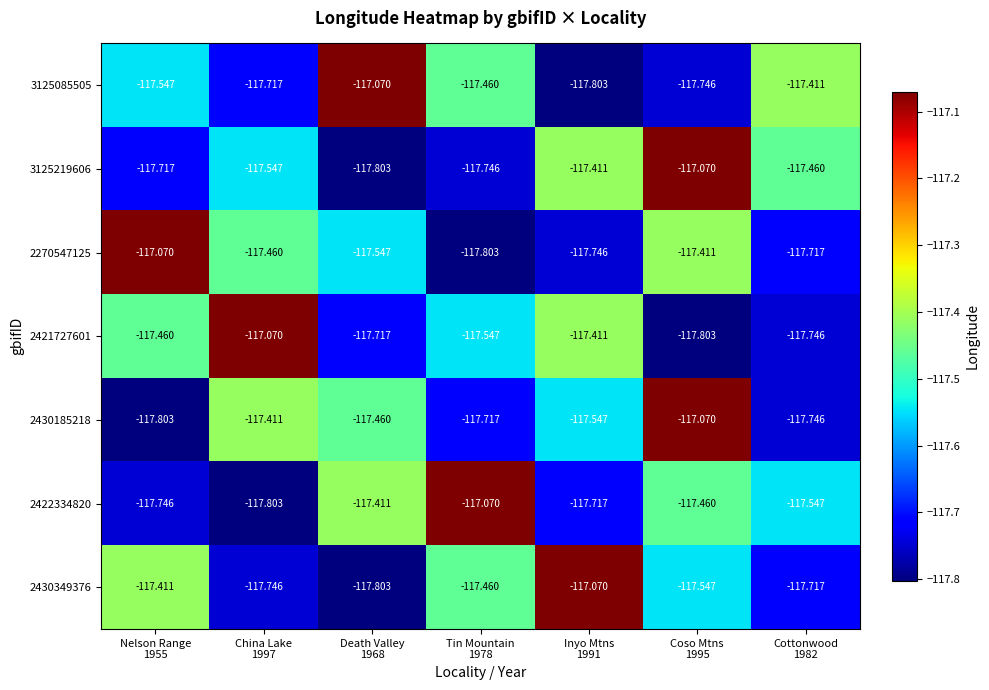

List the series in order of their peak value, lowest first.

3125085505, 3125219606, 2270547125, 2421727601, 2430185218, 2422334820, 2430349376